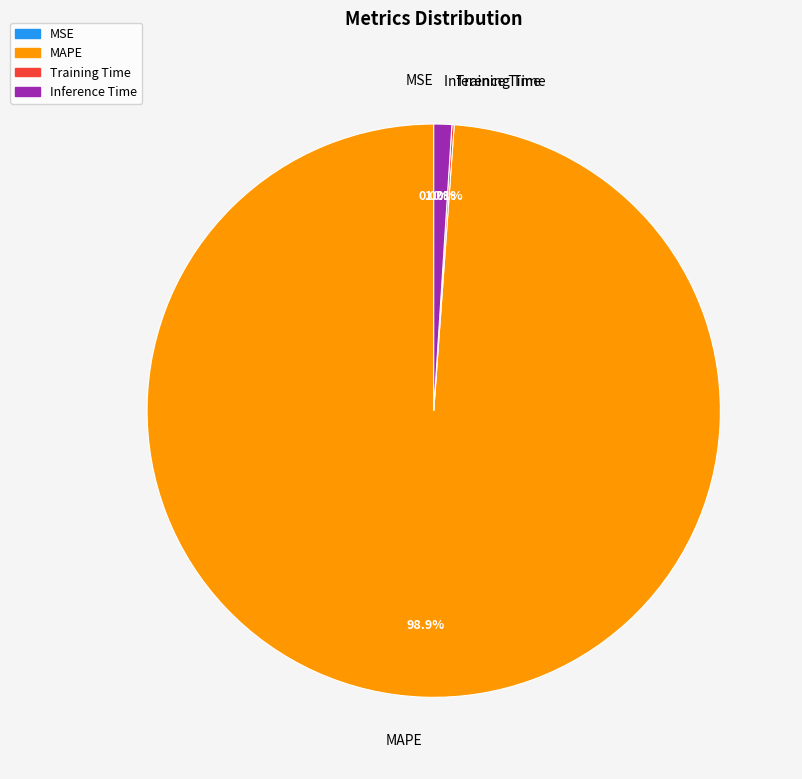

Combined, what portion of the pie is Inference Time and MAPE?

99.9%